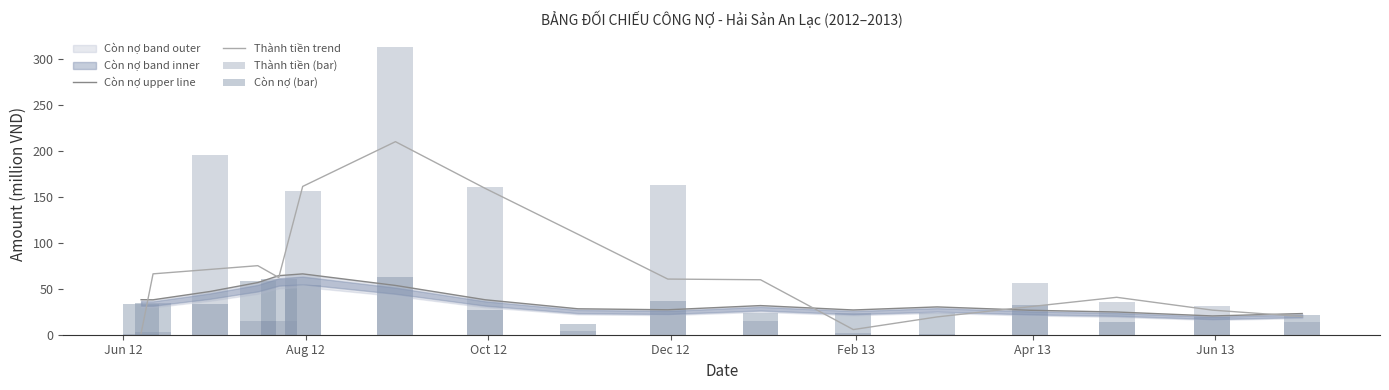

What is the maximum value for Thành tiền trend?

209.9